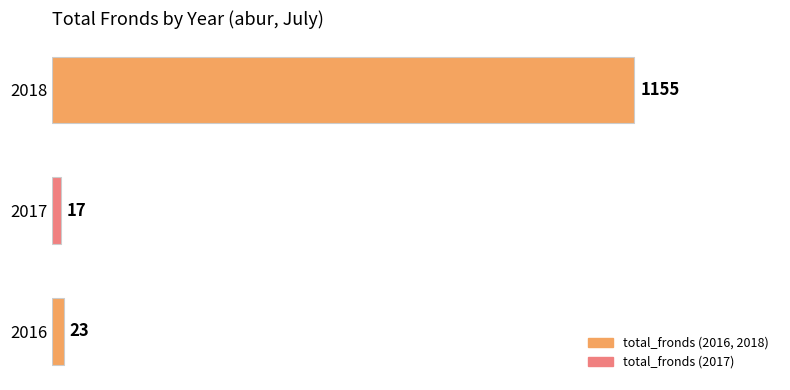

What is the greatest value displayed?

1155